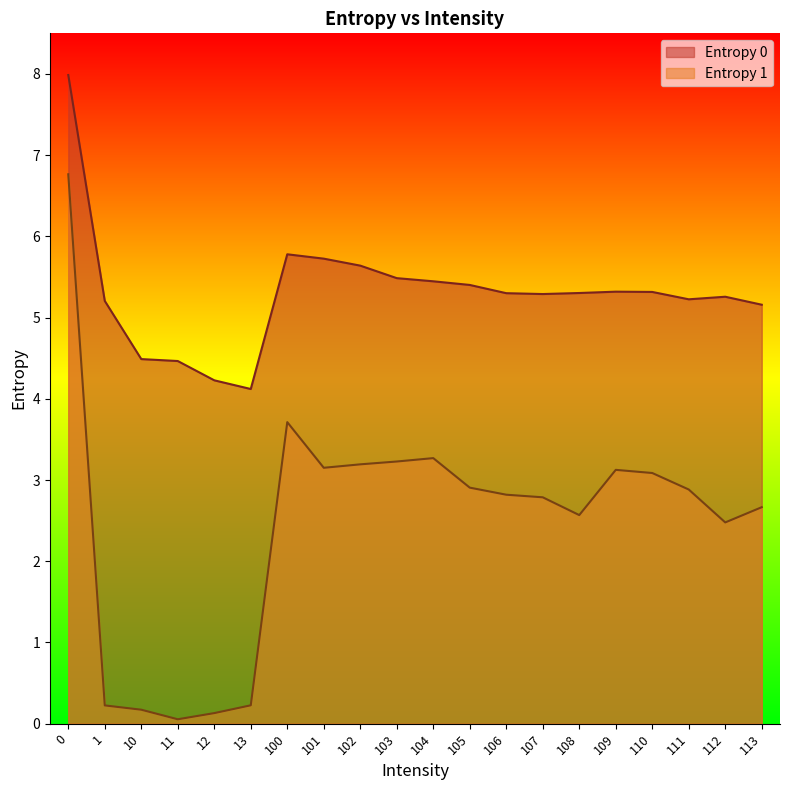

Where is the first local maximum for Entropy 1?

100